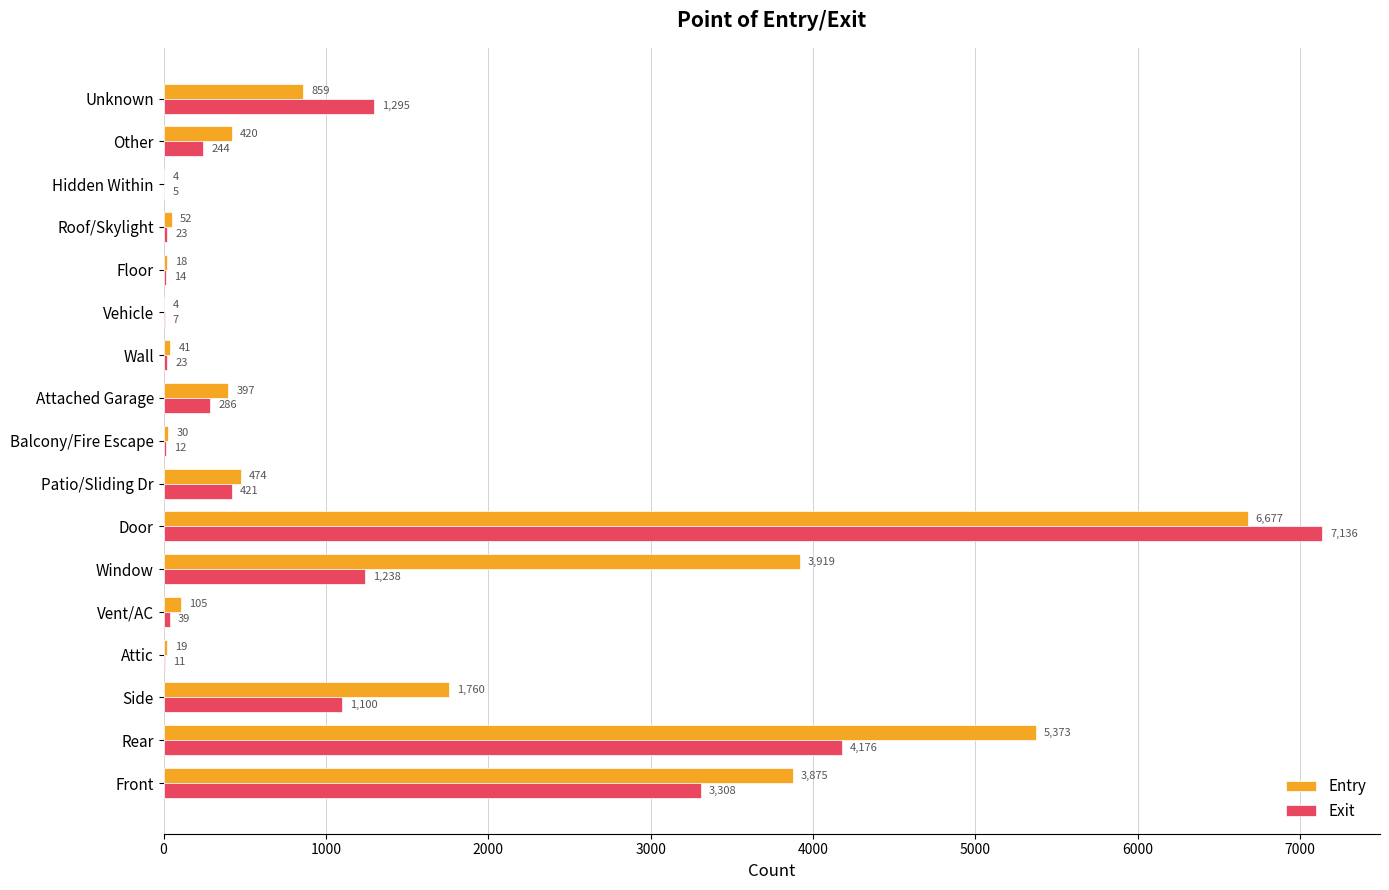

Which series has the largest total across all categories?

Entry